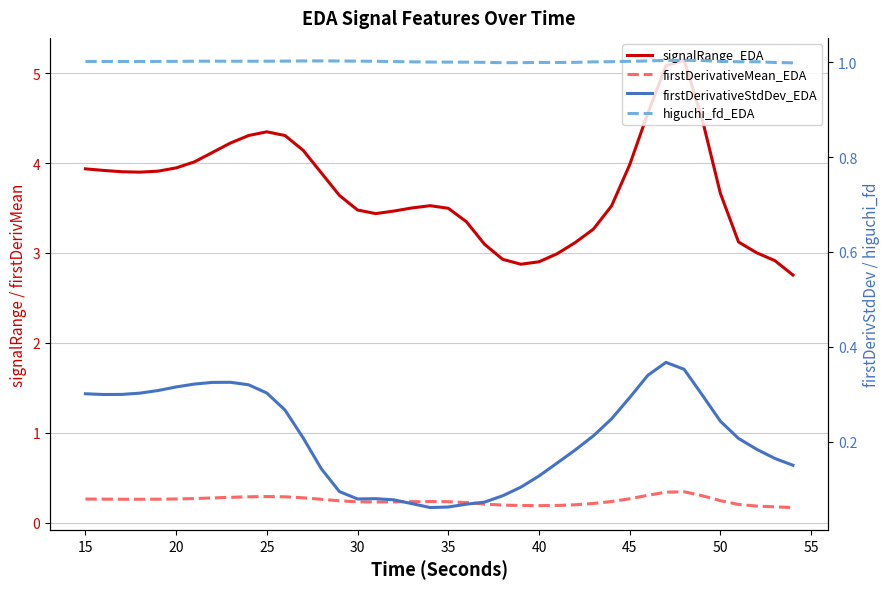

What is the value of the signalRange_EDA point at the 18th from the left?

3.5